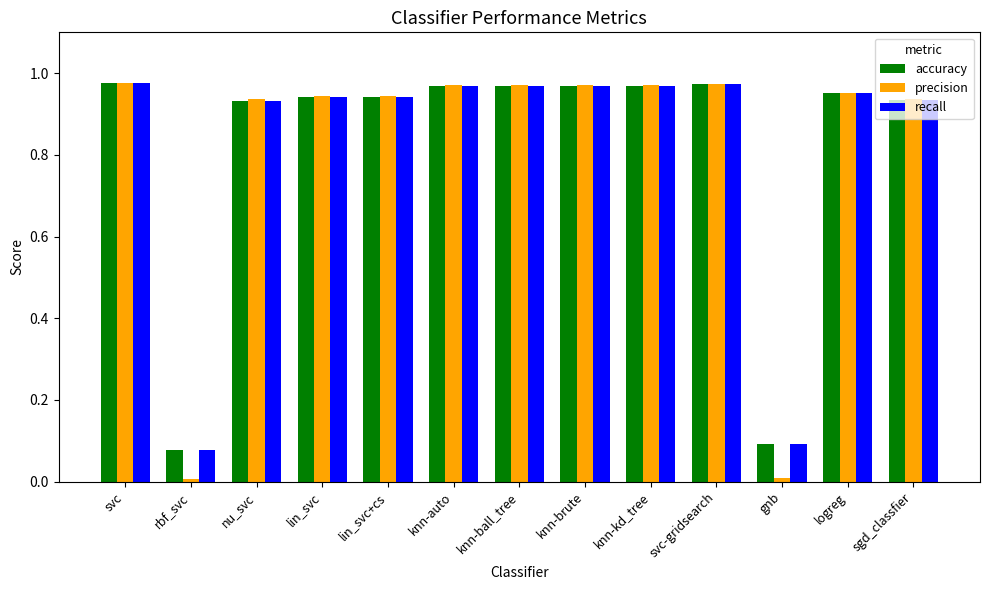

What is the total value across all series at logreg?

2.9